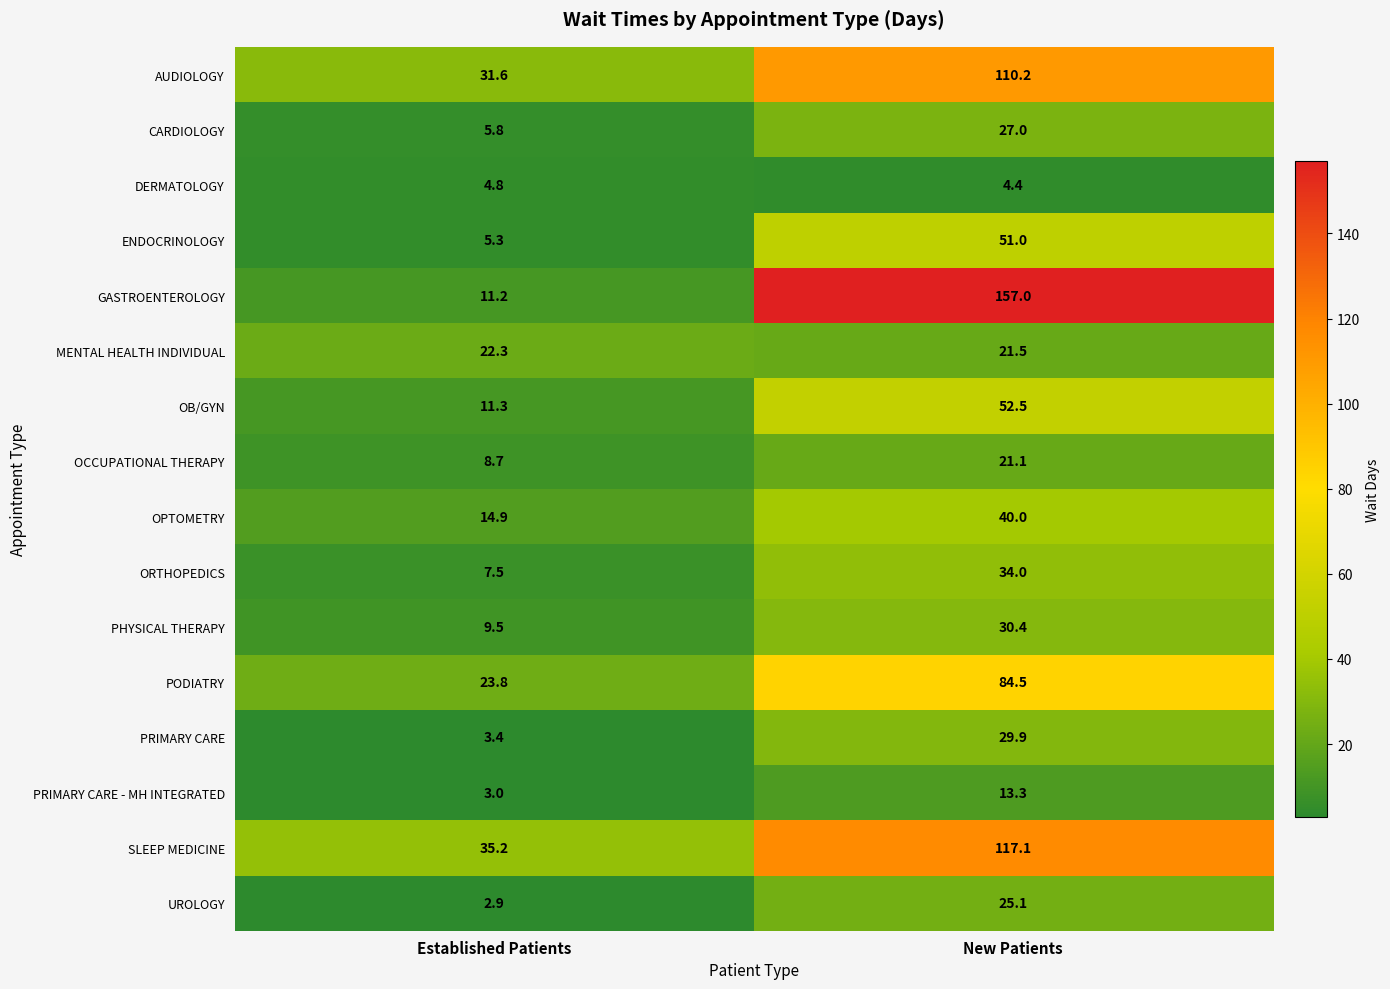

Which series has the largest total across all categories?

GASTROENTEROLOGY